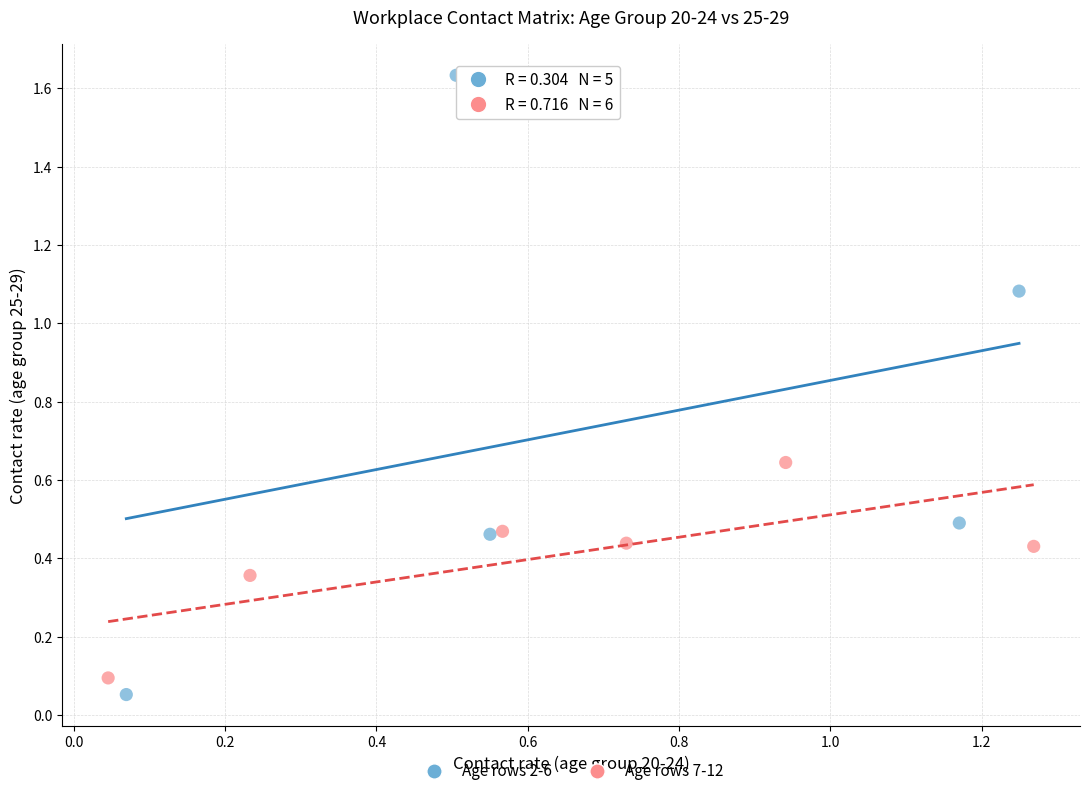

What are all the series names shown in the legend?

Age rows 2-6, Age rows 7-12